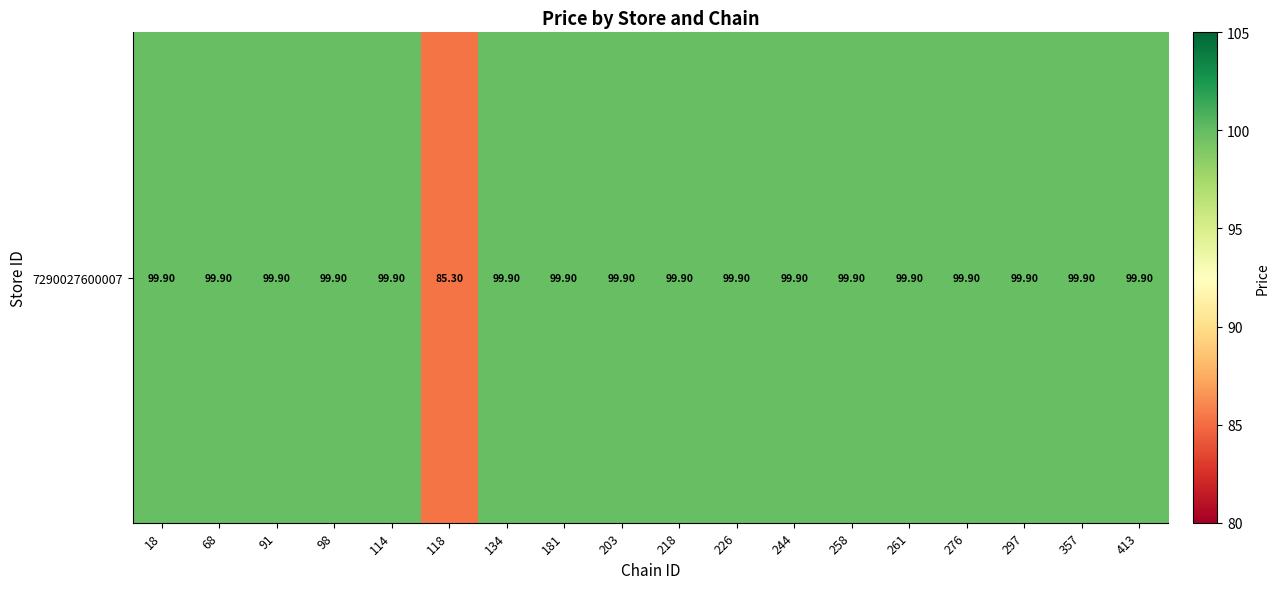

True or false: the data shows 99.9 at 91.

True